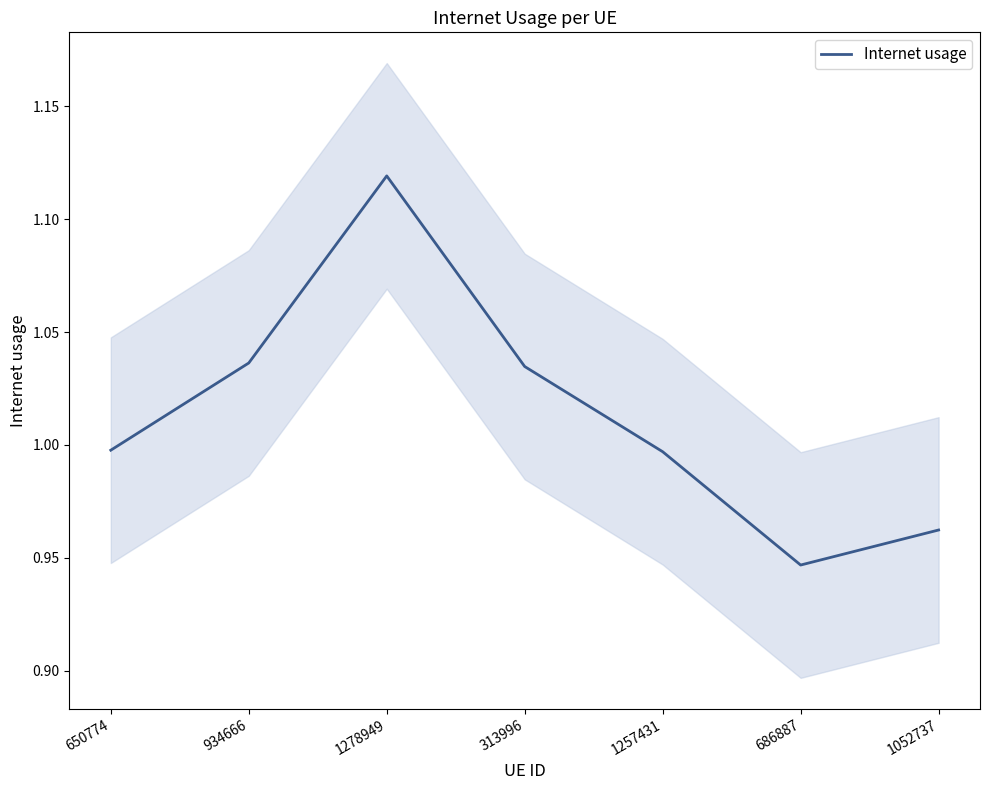

List the labels in order of value, smallest first.

686887, 1052737, 1257431, 650774, 313996, 934666, 1278949